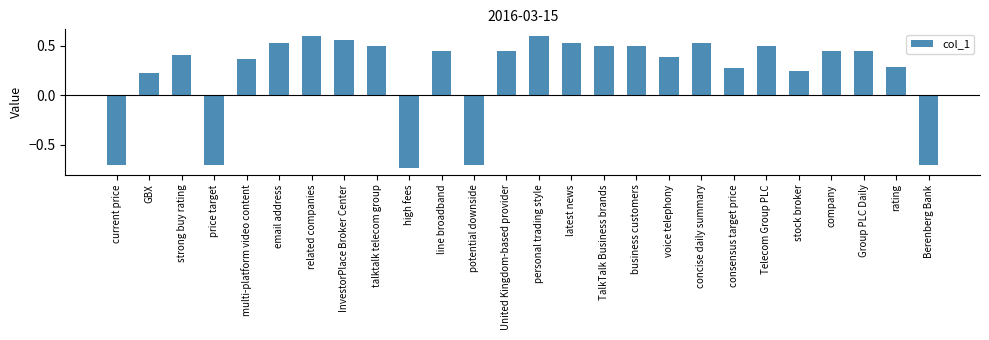

Which label corresponds to the smallest value in the chart?

high fees